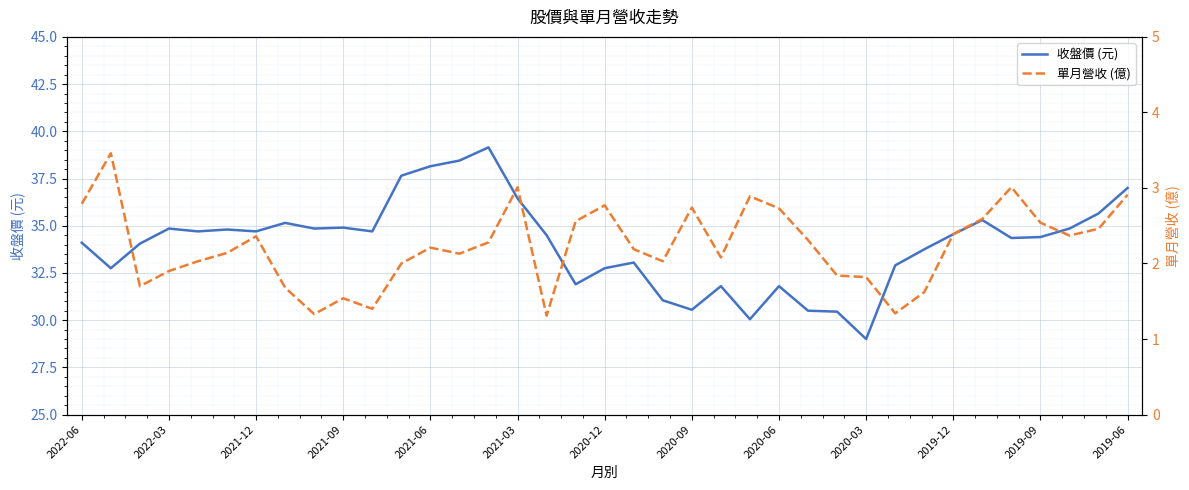

What is the greatest value displayed?

39.1